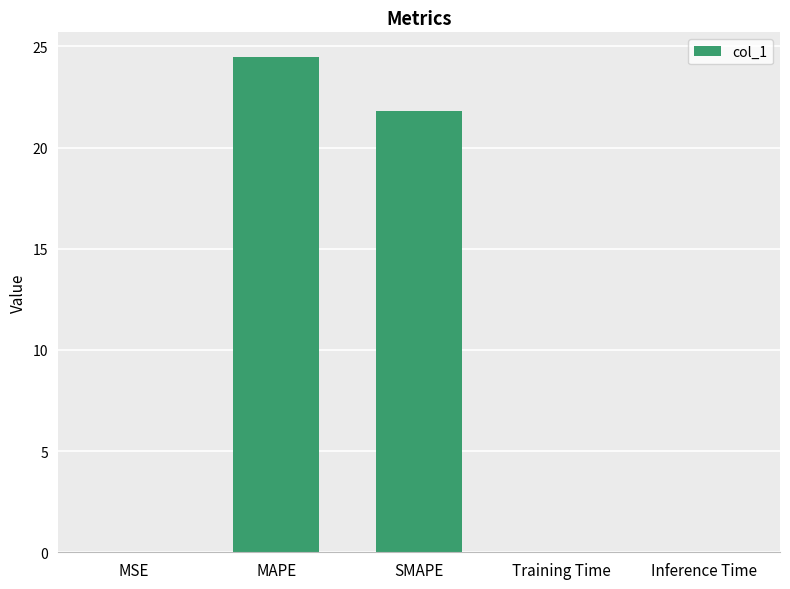

The chart shows a value of 0.0 at Training Time. True or false?

True